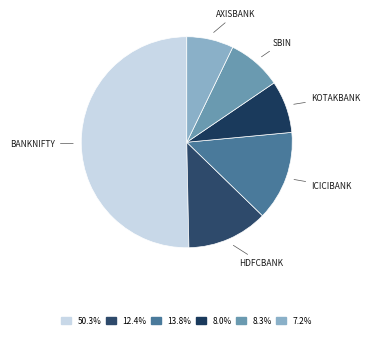

Combined, do ICICIBANK and BANKNIFTY account for over 50%?

Yes